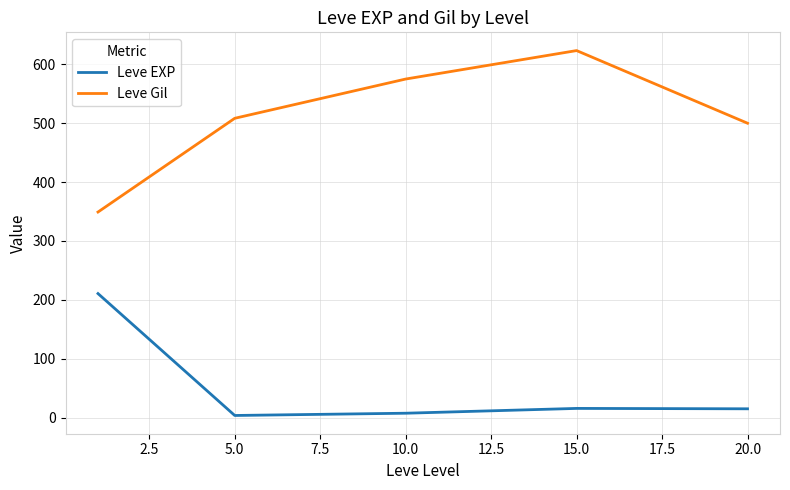

True or false: Leve EXP and Leve Gil cross at least once.

False